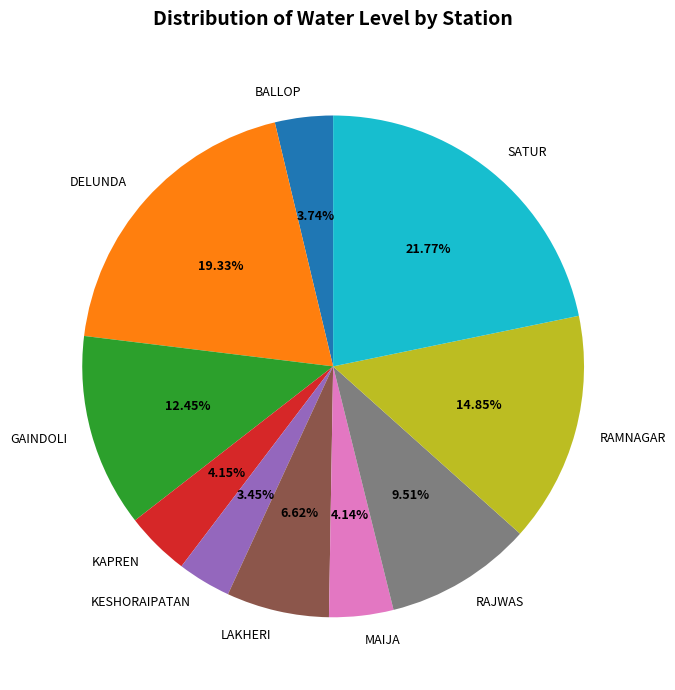

To the nearest percent, what is the difference between the largest and smallest slice percentages?

18%